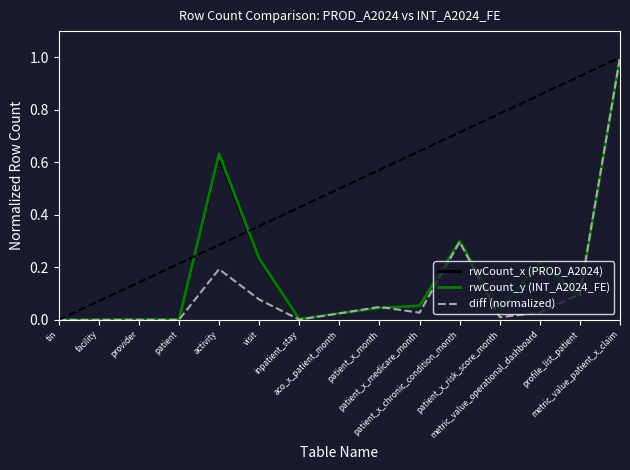

How many series are shown in this chart?

3